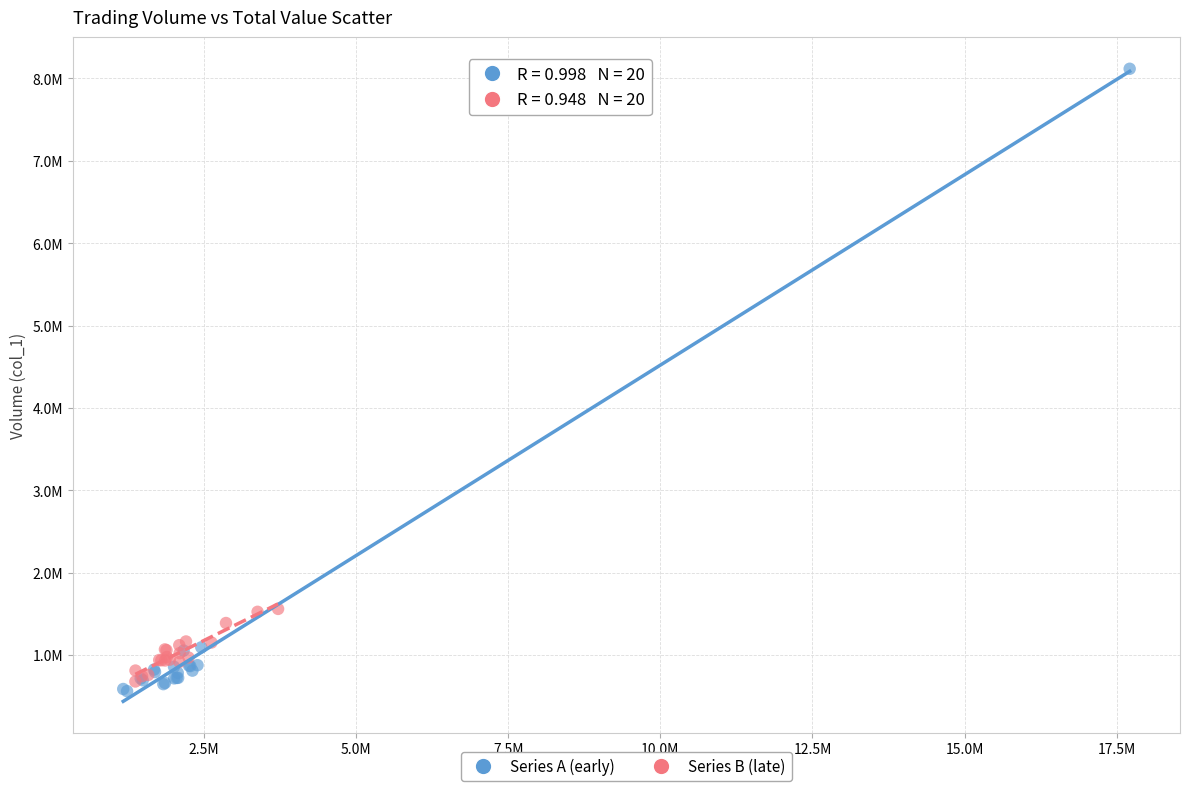

Which series has the widest spread of Y values?

Series A (early)